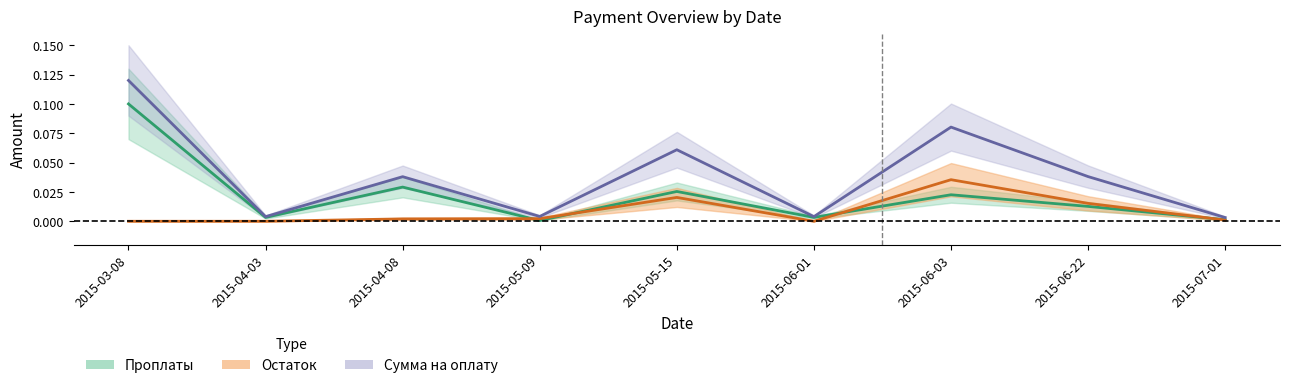

List the series in order of their overall mean, highest first.

Сумма на оплату, Проплаты, Остаток